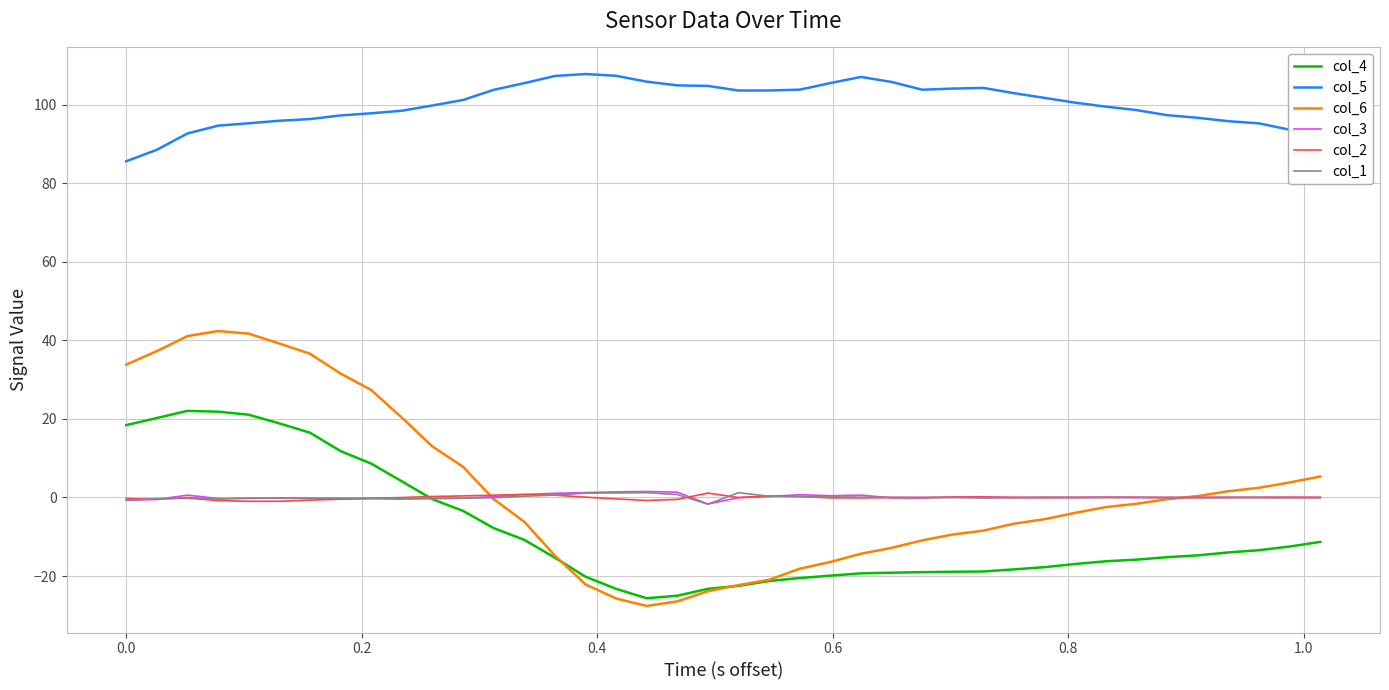

At how many categories does at least one series exceed 36?

40